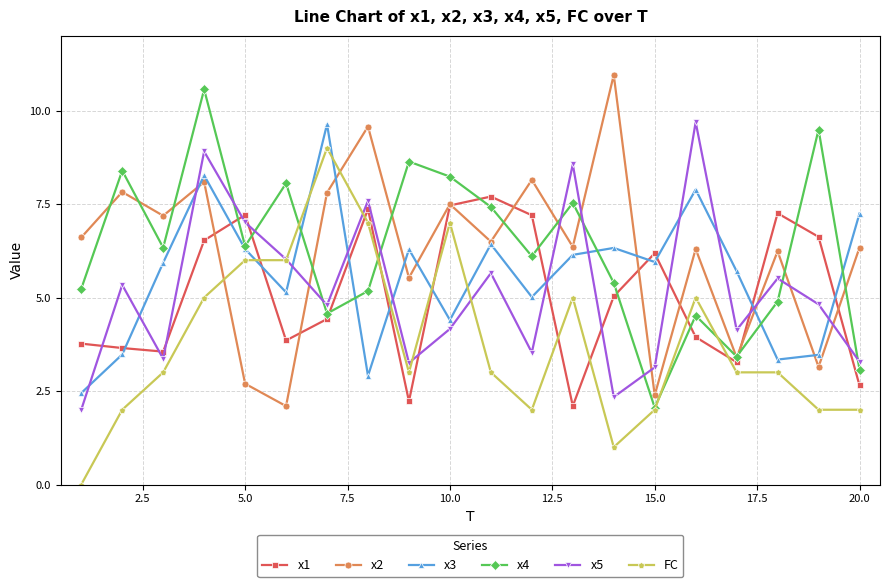

How many interior local peaks does the x5 series have?

7